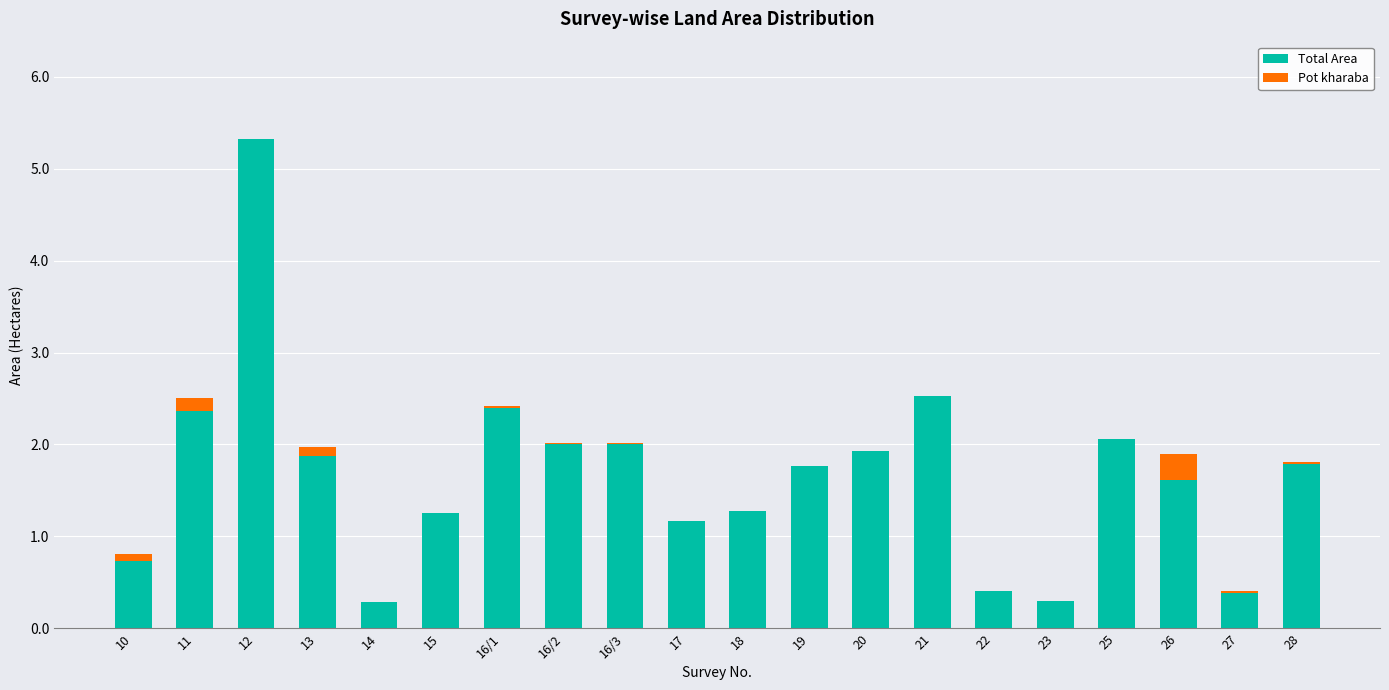

What are all the series names shown in the legend?

Total Area, Pot kharaba